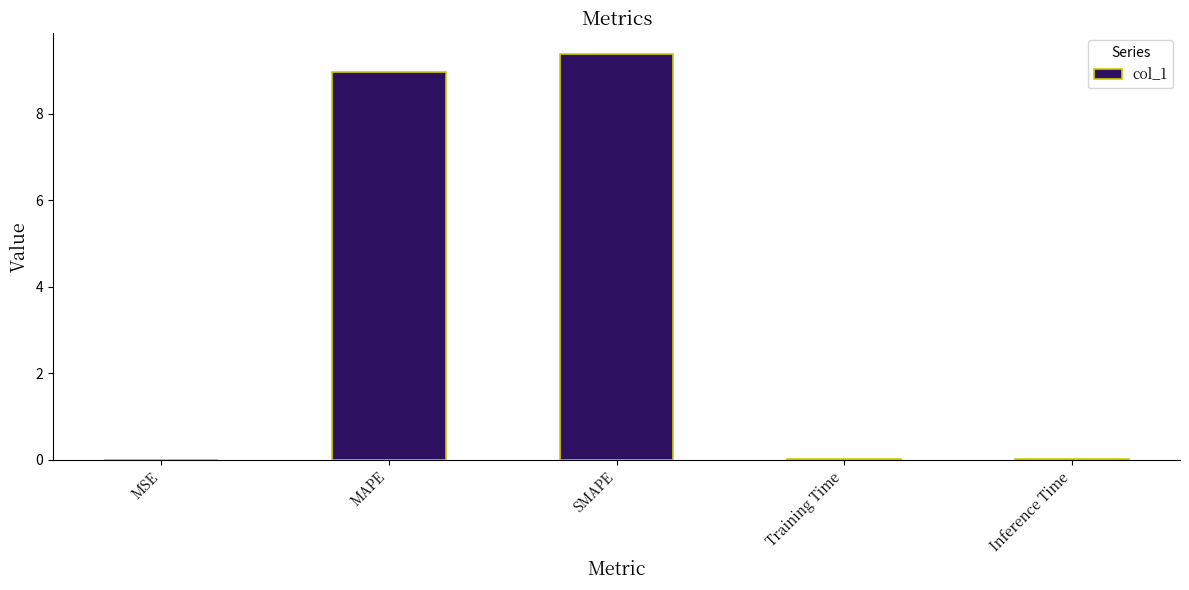

What is the approximate value at SMAPE?

9.4